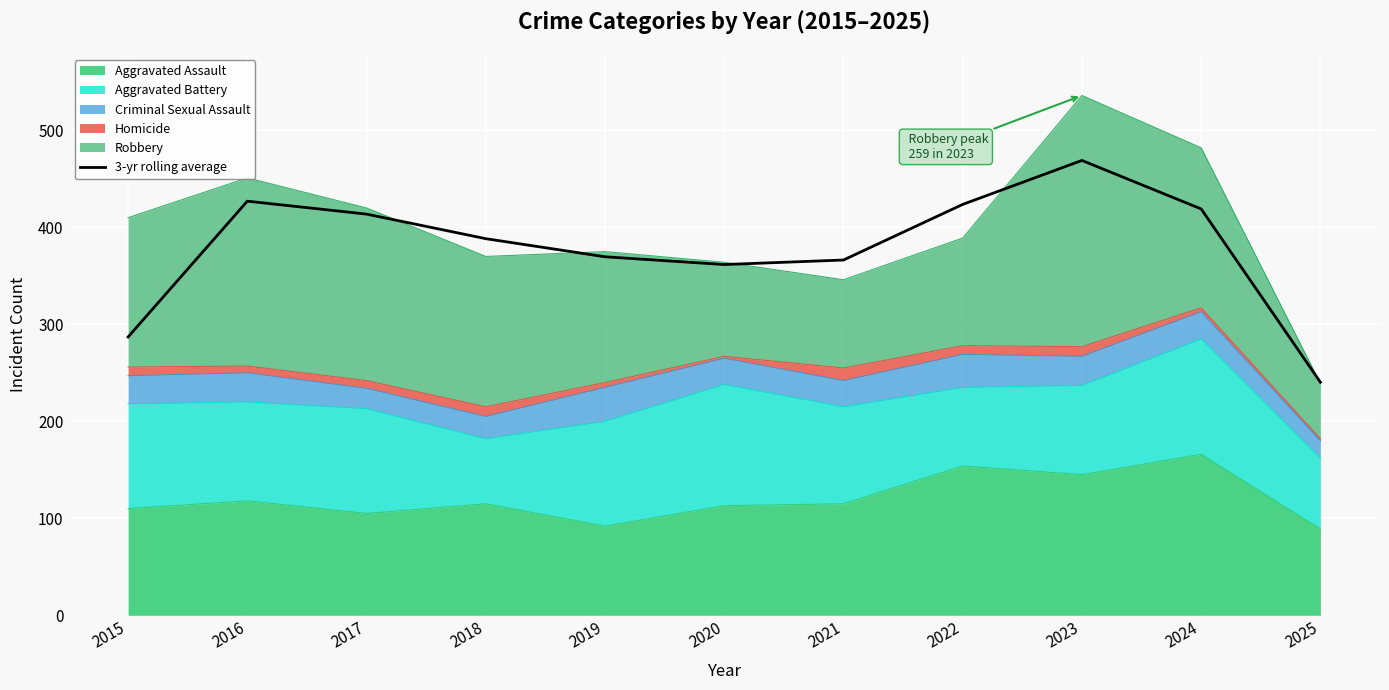

At which category does the chart reach its peak across all series?

2023